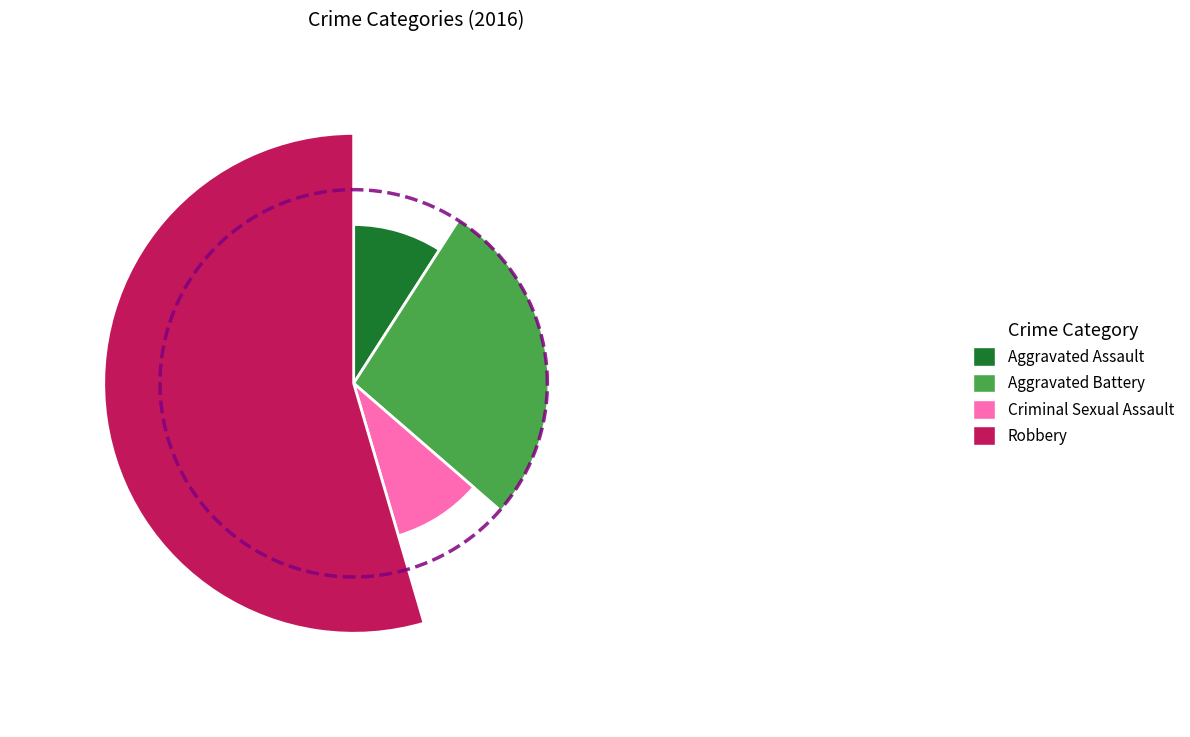

Is the sum of Aggravated Battery and Criminal Sexual Assault greater than half?

No